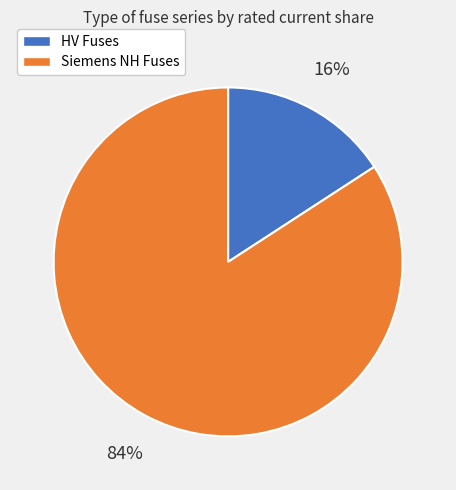

Count the number of slices in the pie.

2